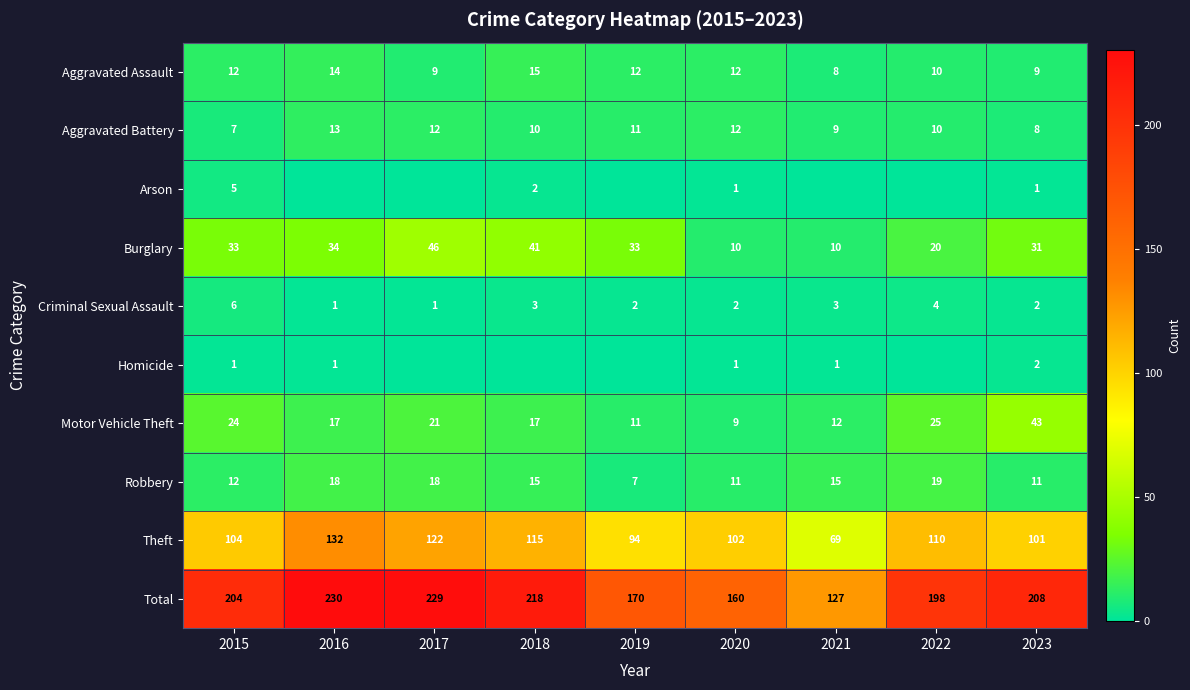

True or false: Aggravated Battery has a value of 5 at 2021.

False